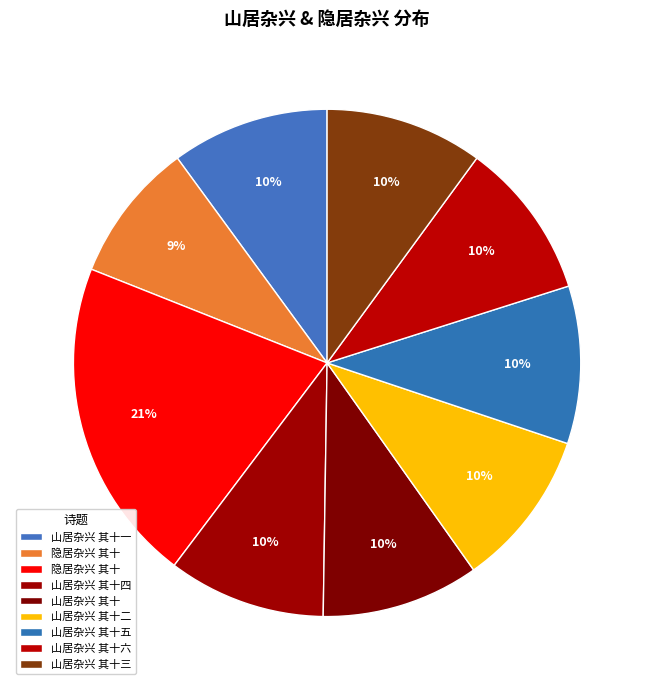

How many slices are in this pie chart?

9